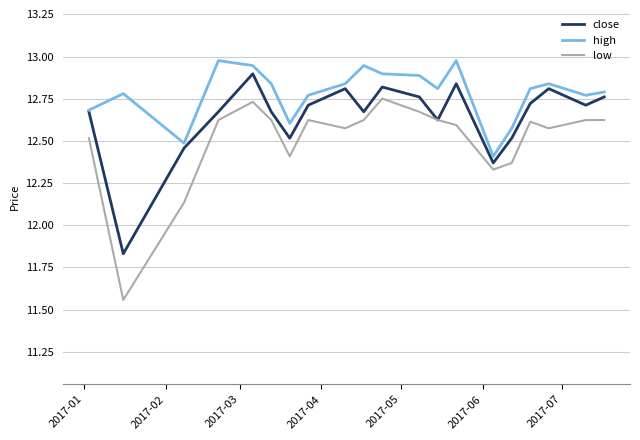

True or false: low and high cross at least once.

False